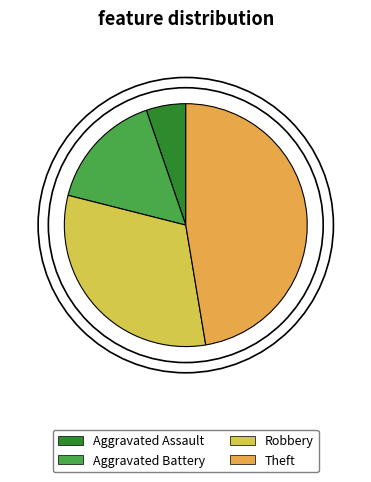

Between Theft and Aggravated Battery, which is larger?

Theft